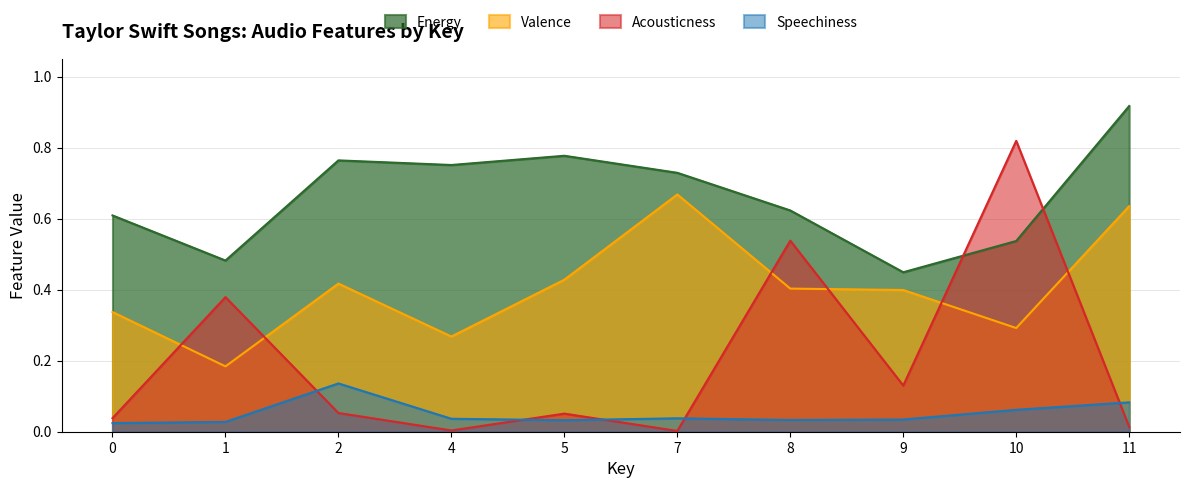

At which category is the sum across all series the highest?

10